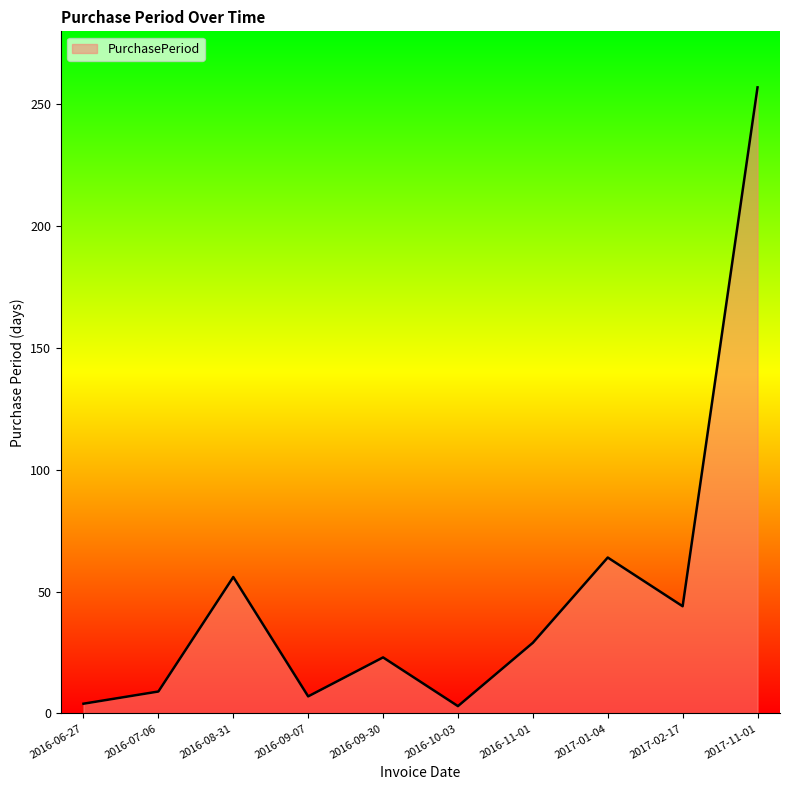

The chart shows a value of 4 at 2016-06-27. True or false?

True